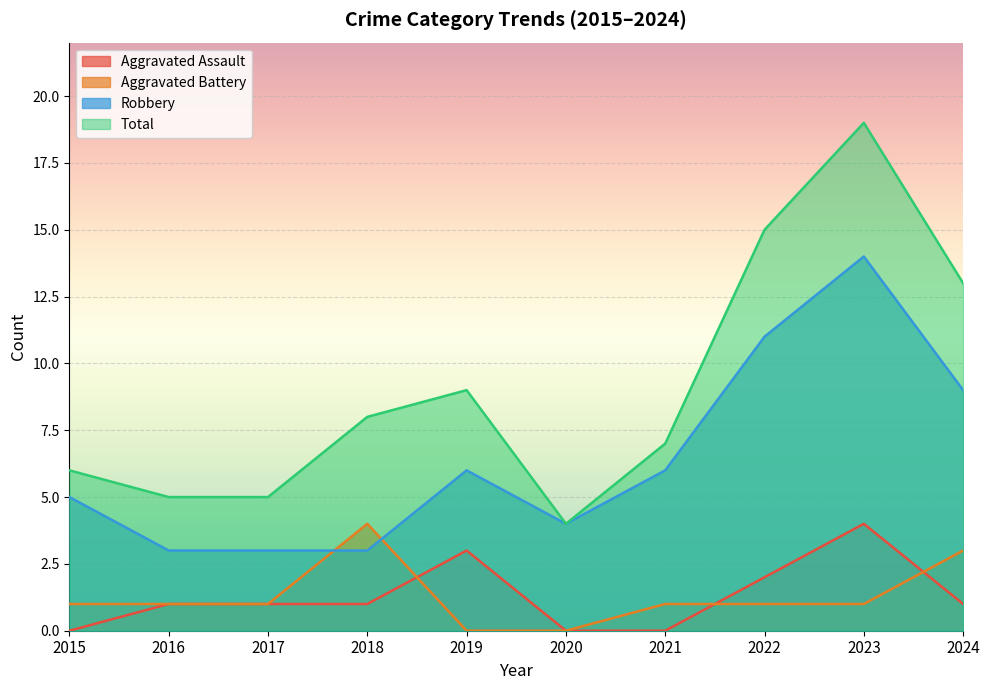

List the series in order of their peak value, lowest first.

Aggravated Assault, Aggravated Battery, Robbery, Total